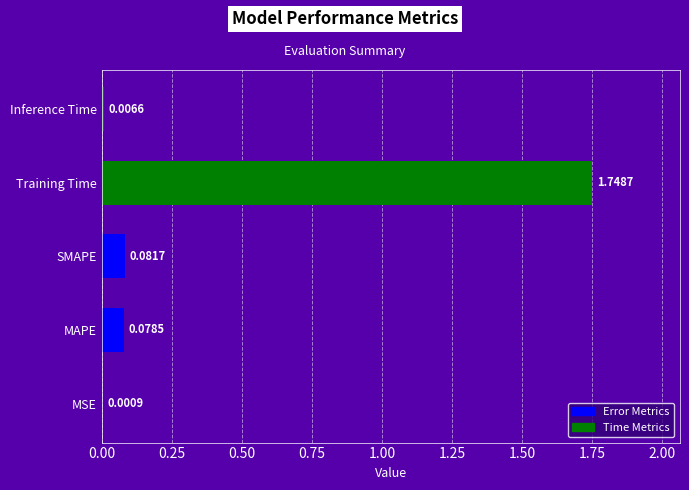

Which has a higher value, Training Time or MSE?

Training Time